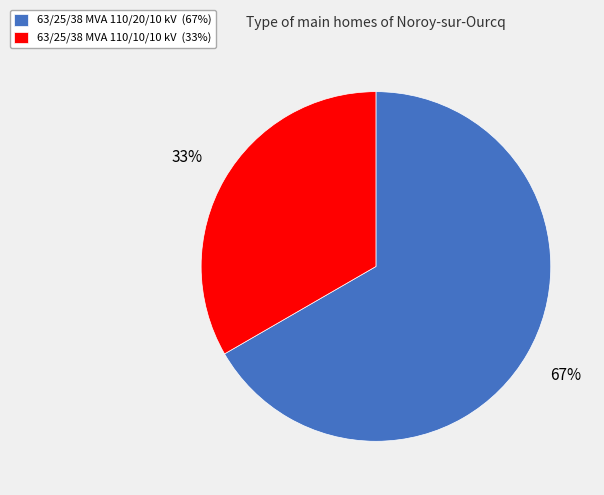

How many slices are in this pie chart?

2